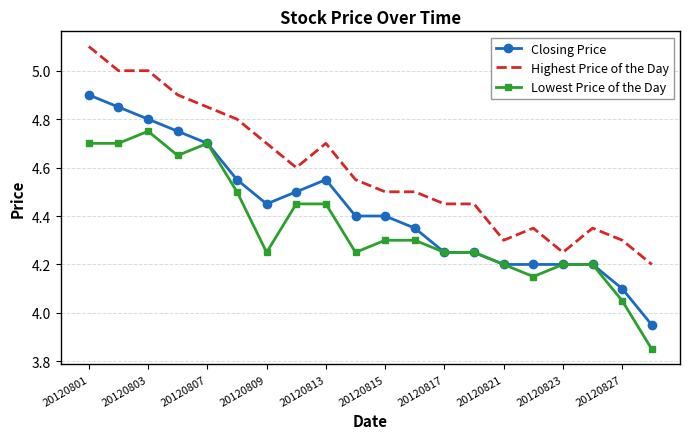

List the series in order of their peak value, highest first.

Highest Price of the Day, Closing Price, Lowest Price of the Day